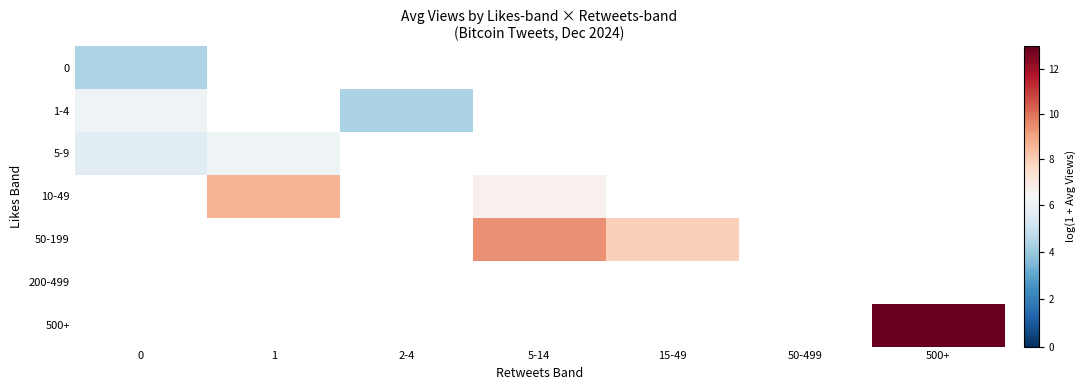

Where is 1-4 nearest to the value 5?

2-4